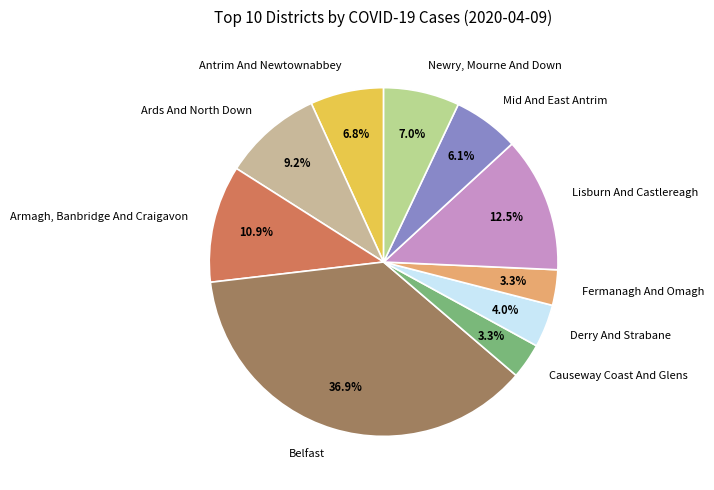

The Belfast slice represents 37% of the pie. True or false?

True